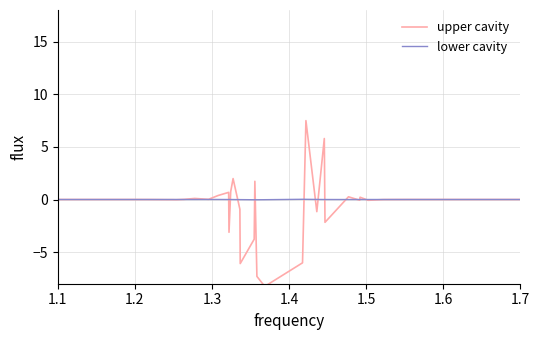

Rank the series by their maximum value, from highest to lowest.

upper cavity, lower cavity